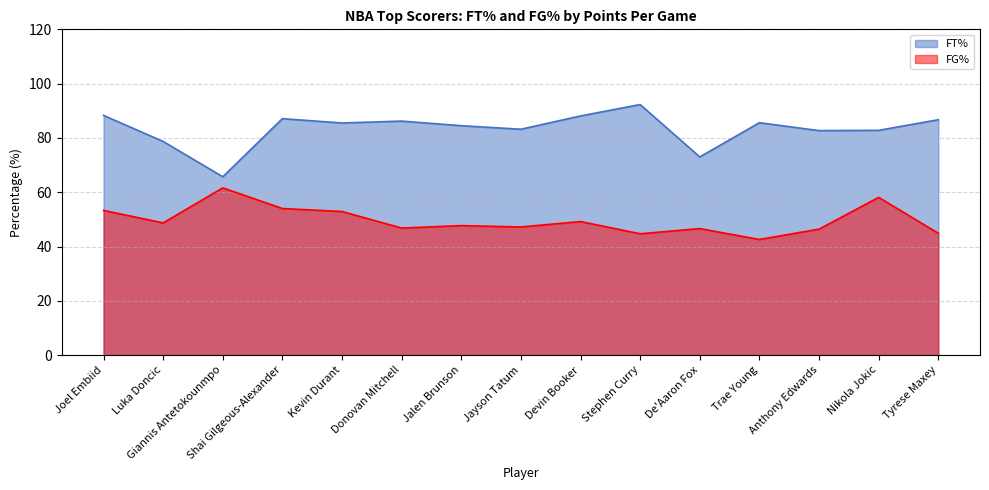

What is the total value across all series at Anthony Edwards?

129.1